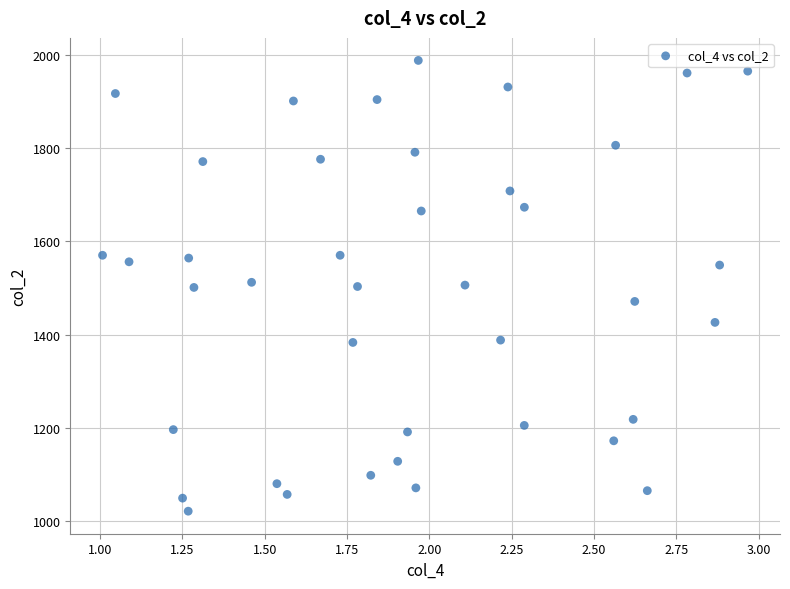

What is the range of Y values (max minus min)?

967